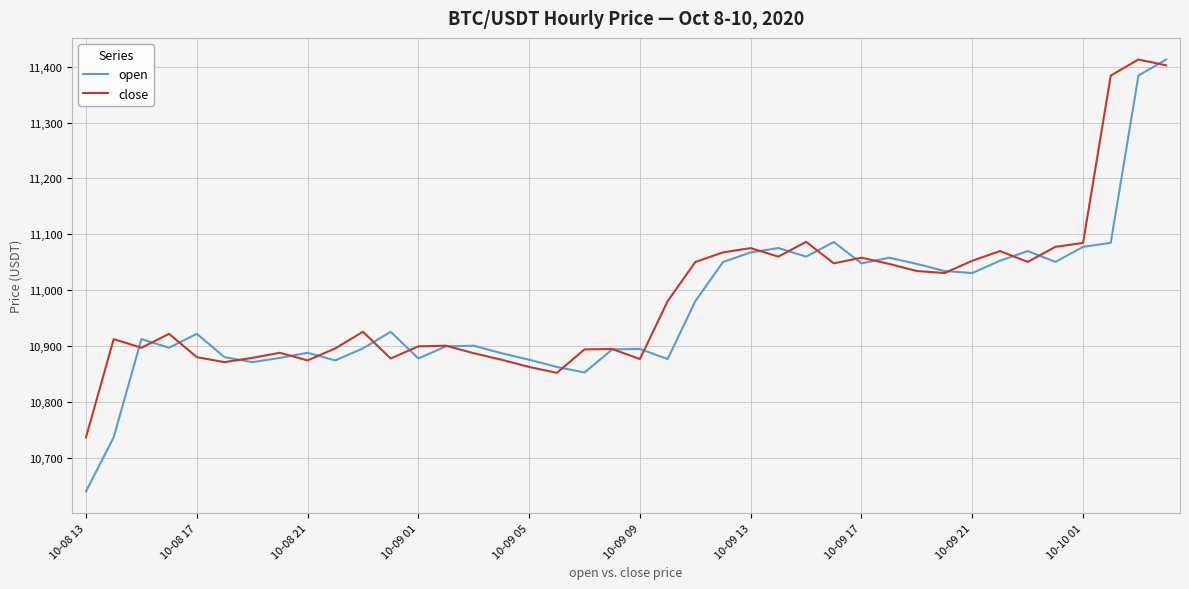

What is the minimum value for close?

10736.7